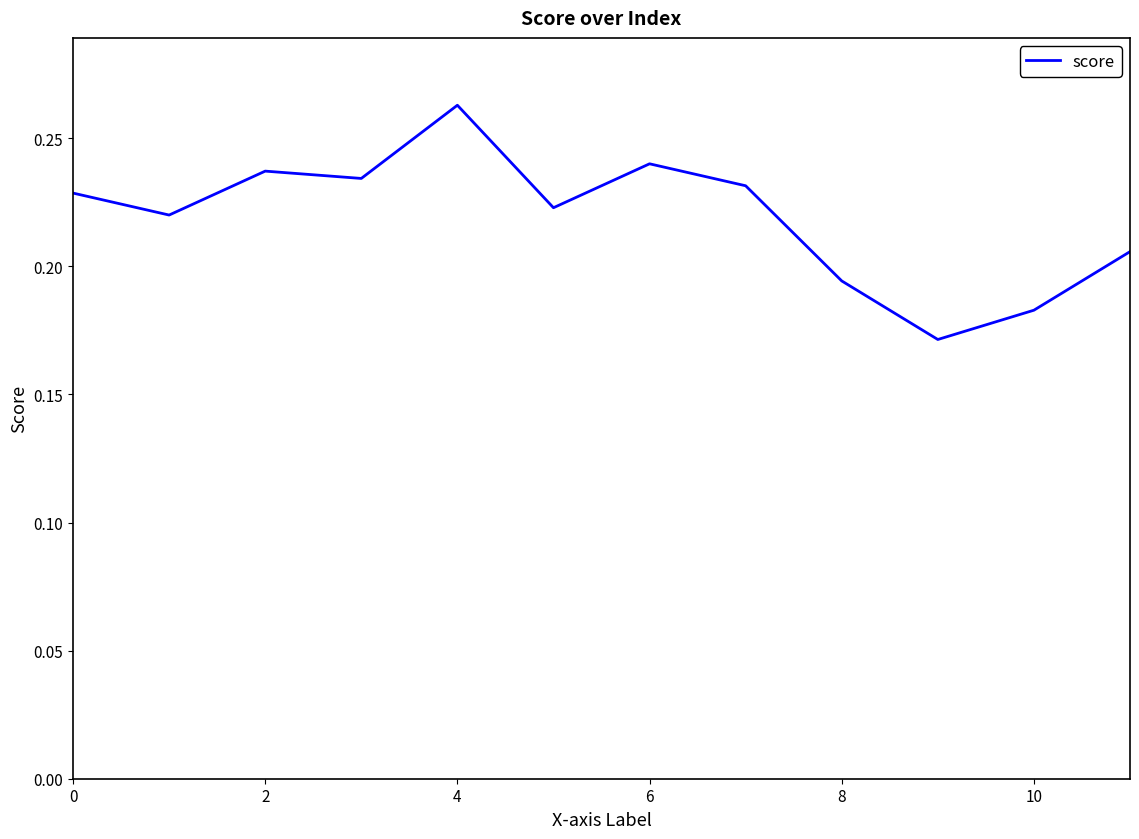

How many series are shown in this chart?

1